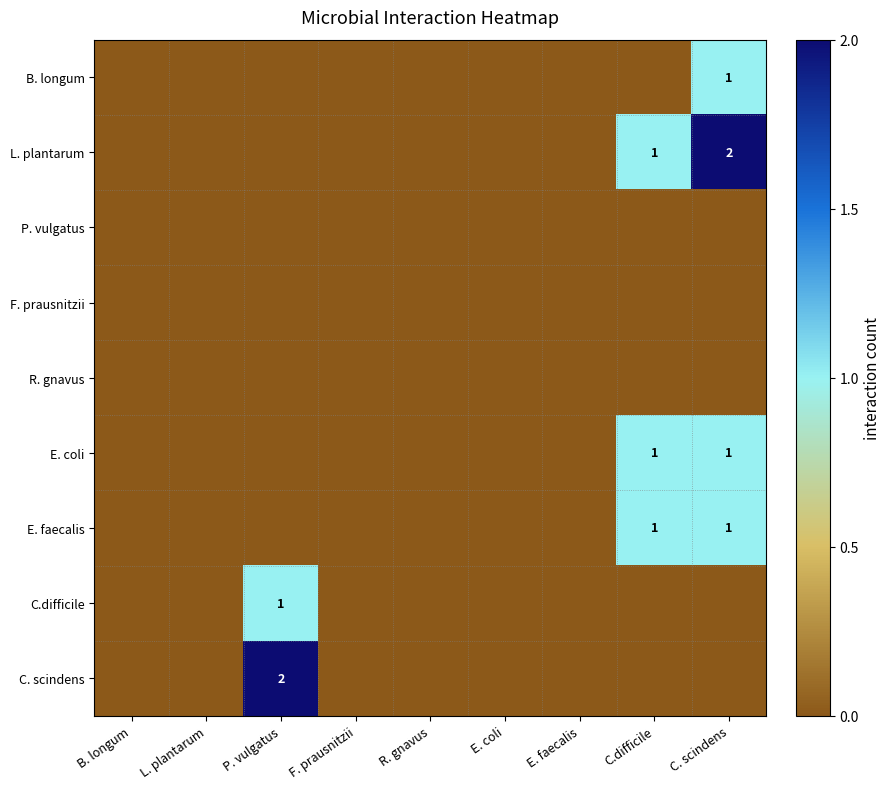

Is it true that C. scindens equals 1 at C. scindens?

False